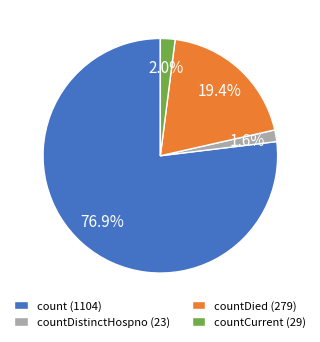

Is there any slice that represents more than half of the pie?

Yes